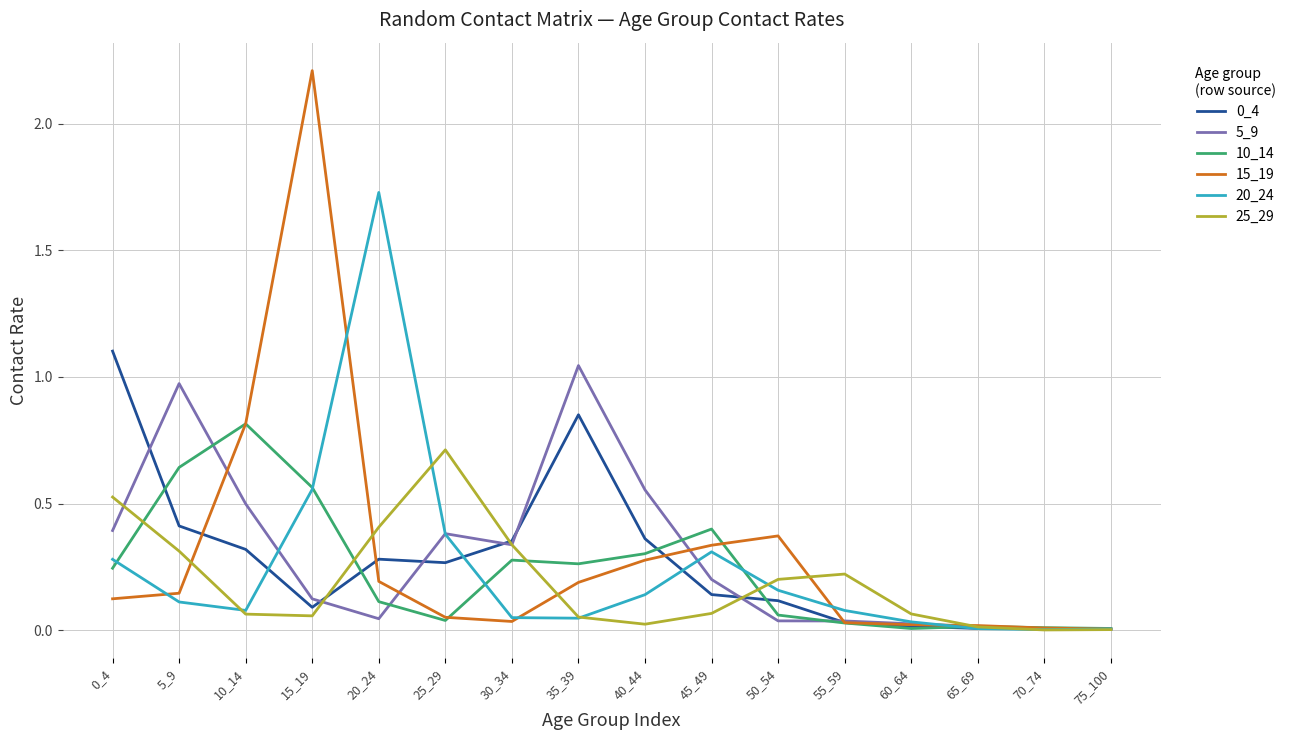

Between which two adjacent categories do 5_9 and 15_19 first intersect?

5_9 and 10_14